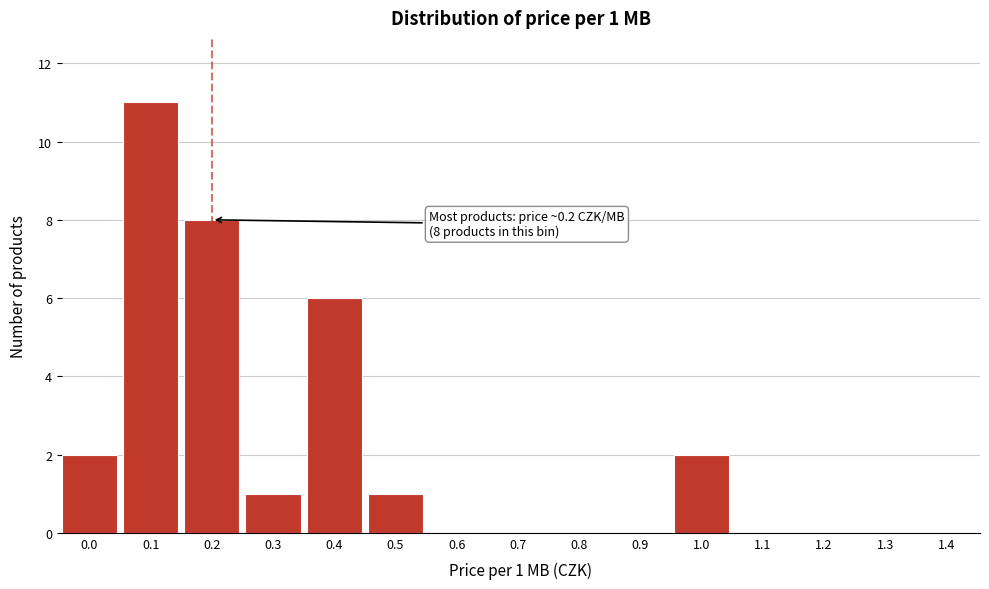

Reading right to left, what are all the values shown in this chart?

1.4=0	1.3=0	1.2=0	1.1=0	1.0=2	0.9=0	0.8=0	0.7=0	0.6=0	0.5=1	0.4=6	0.3=1	0.2=8	0.1=11	0.0=2